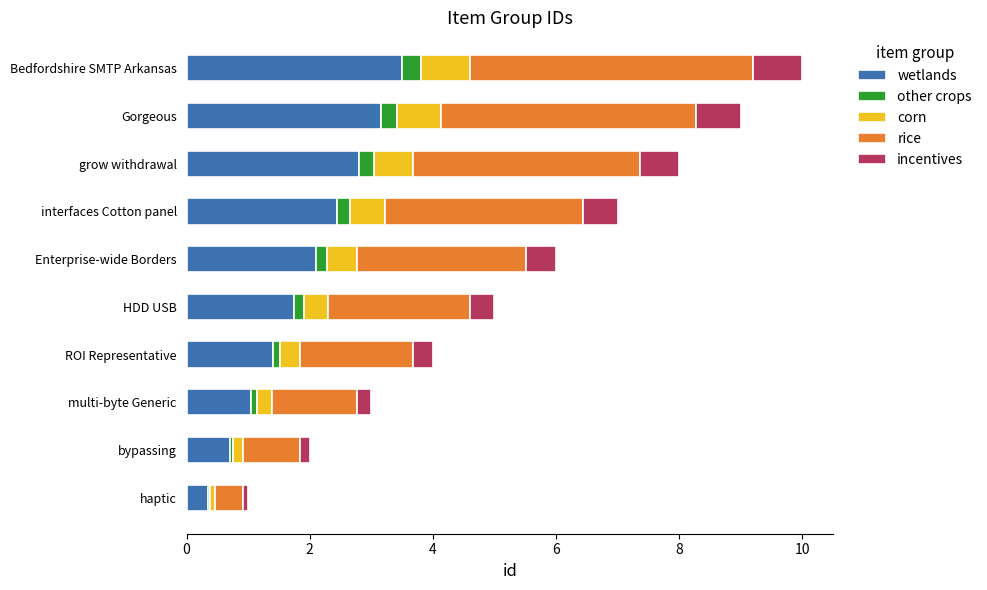

What is the total value across all series at grow withdrawal?

8.0